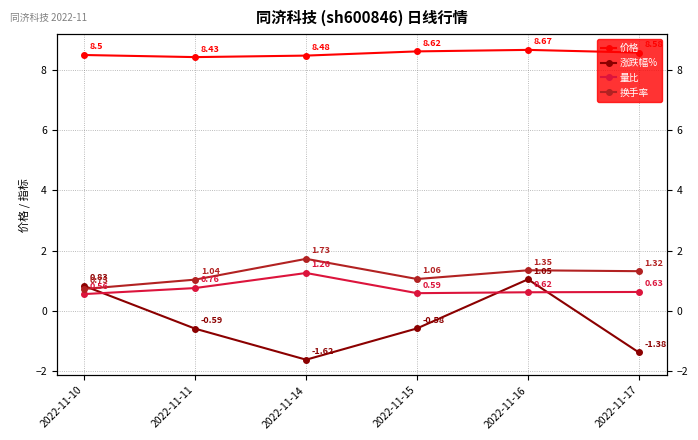

What are all the series names shown in the legend?

价格, 涨跌幅%, 量比, 换手率